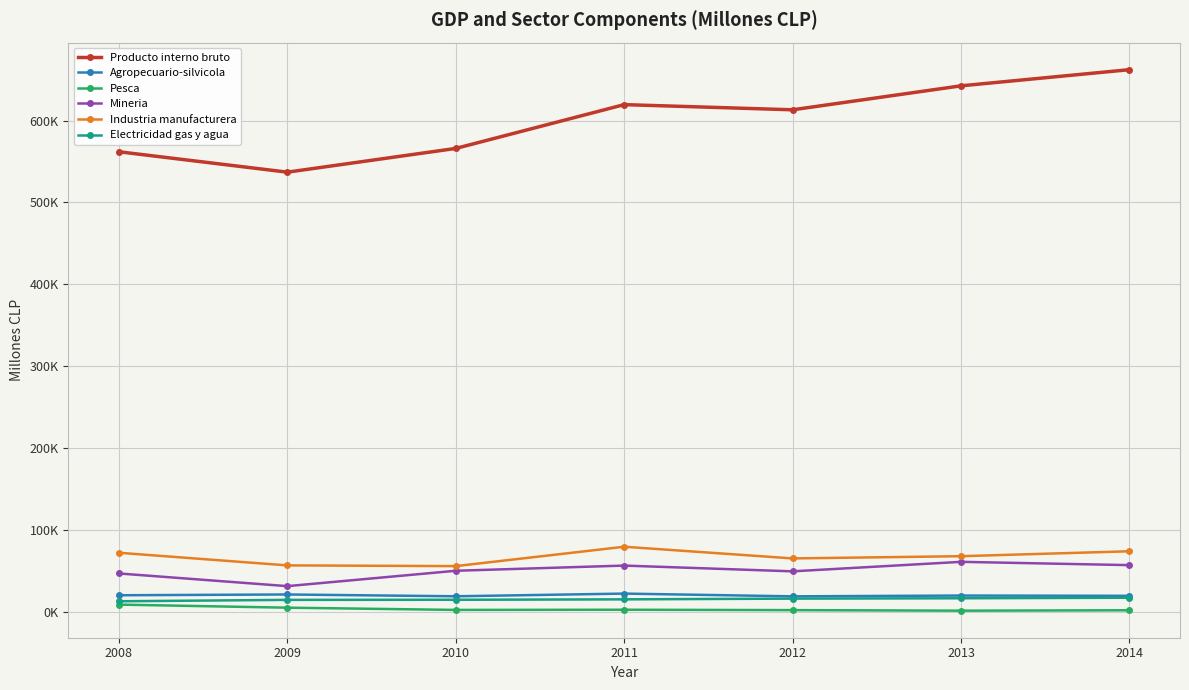

At how many categories does at least one series exceed 37842?

7